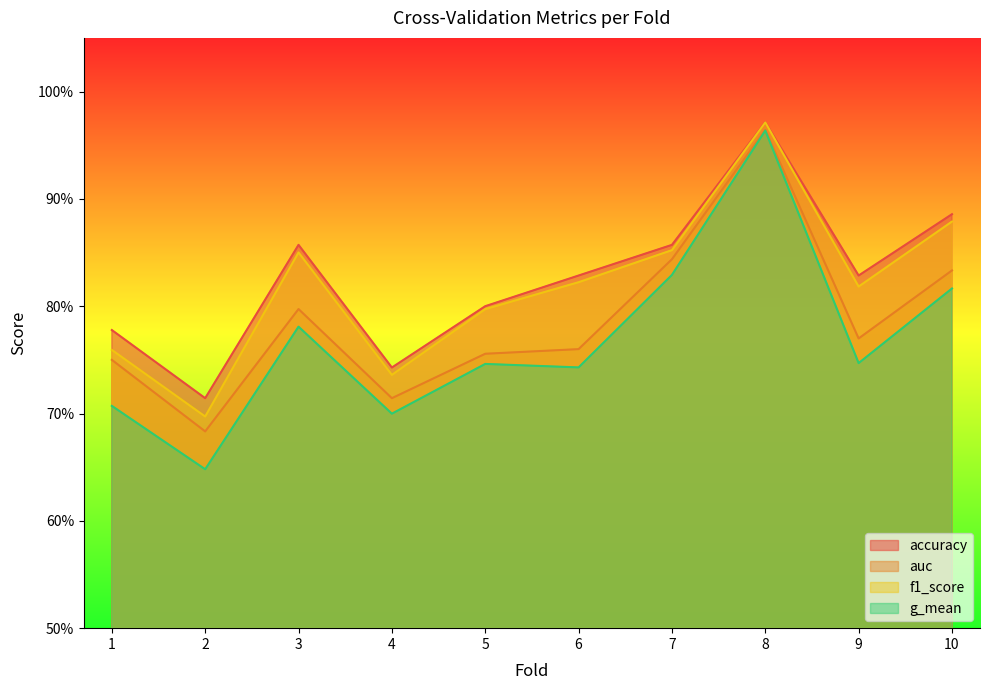

Between 1 and 3, which is larger?

3